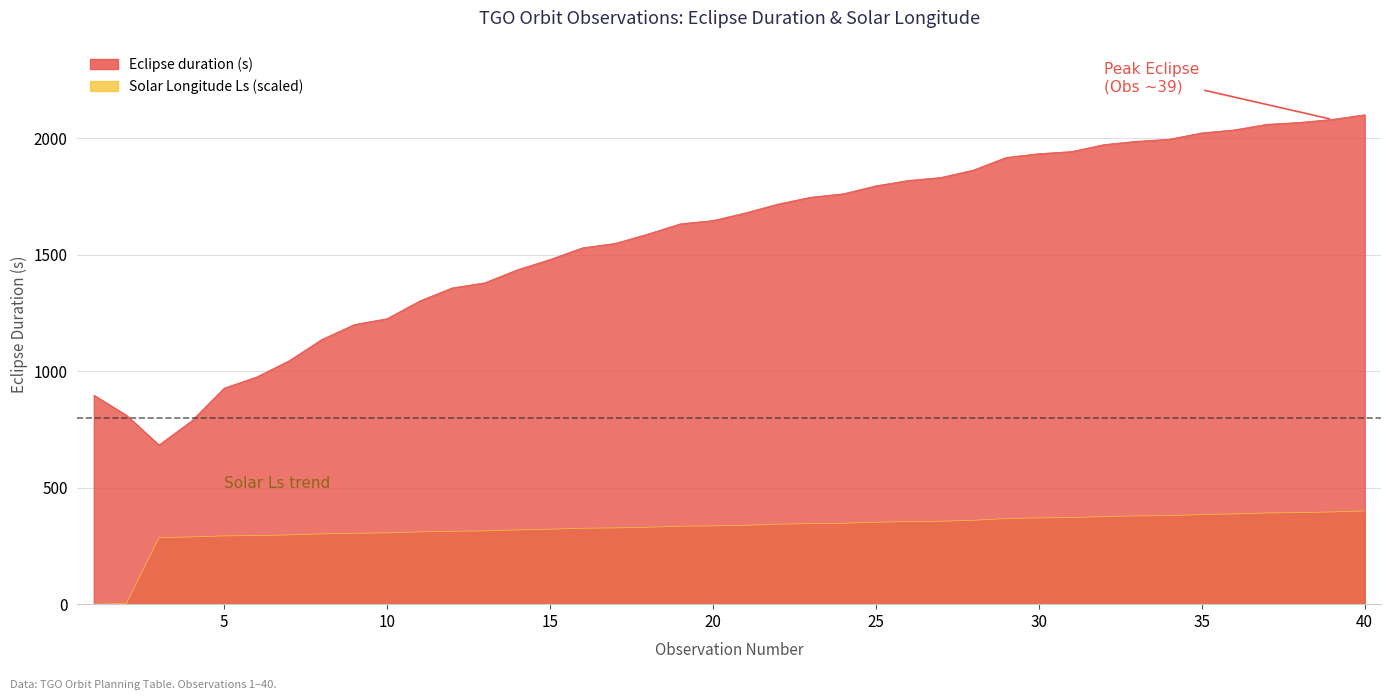

What is the approximate value of Solar Longitude Ls (deg) at 38?

392.9